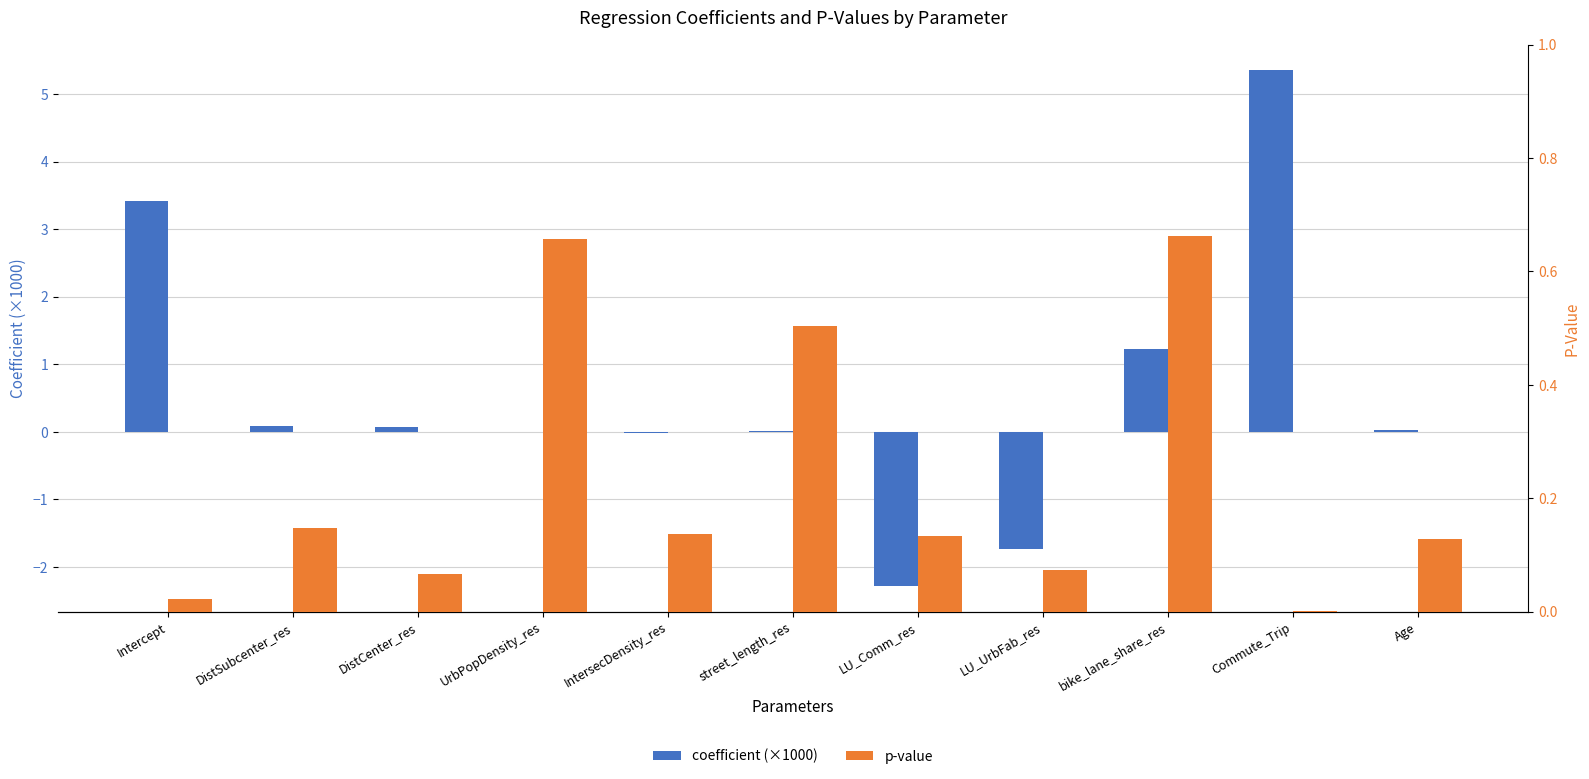

What is the spread (max minus min) of values at Commute_Trip?

5.3